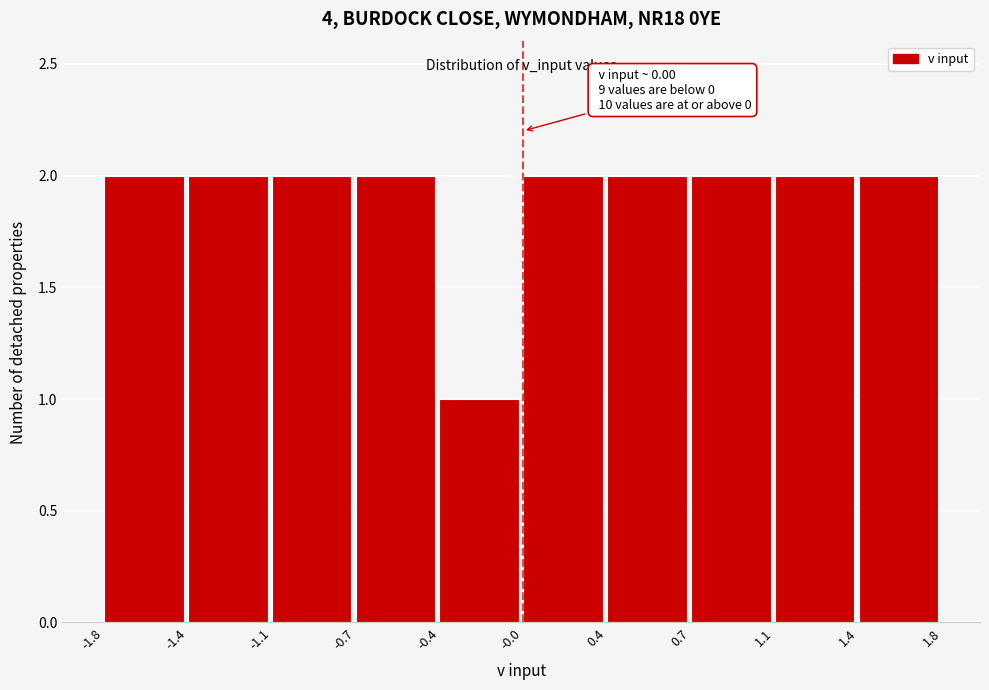

Reading right to left, what are all the values shown in this chart?

2	2	2	2	2	1	2	2	2	2